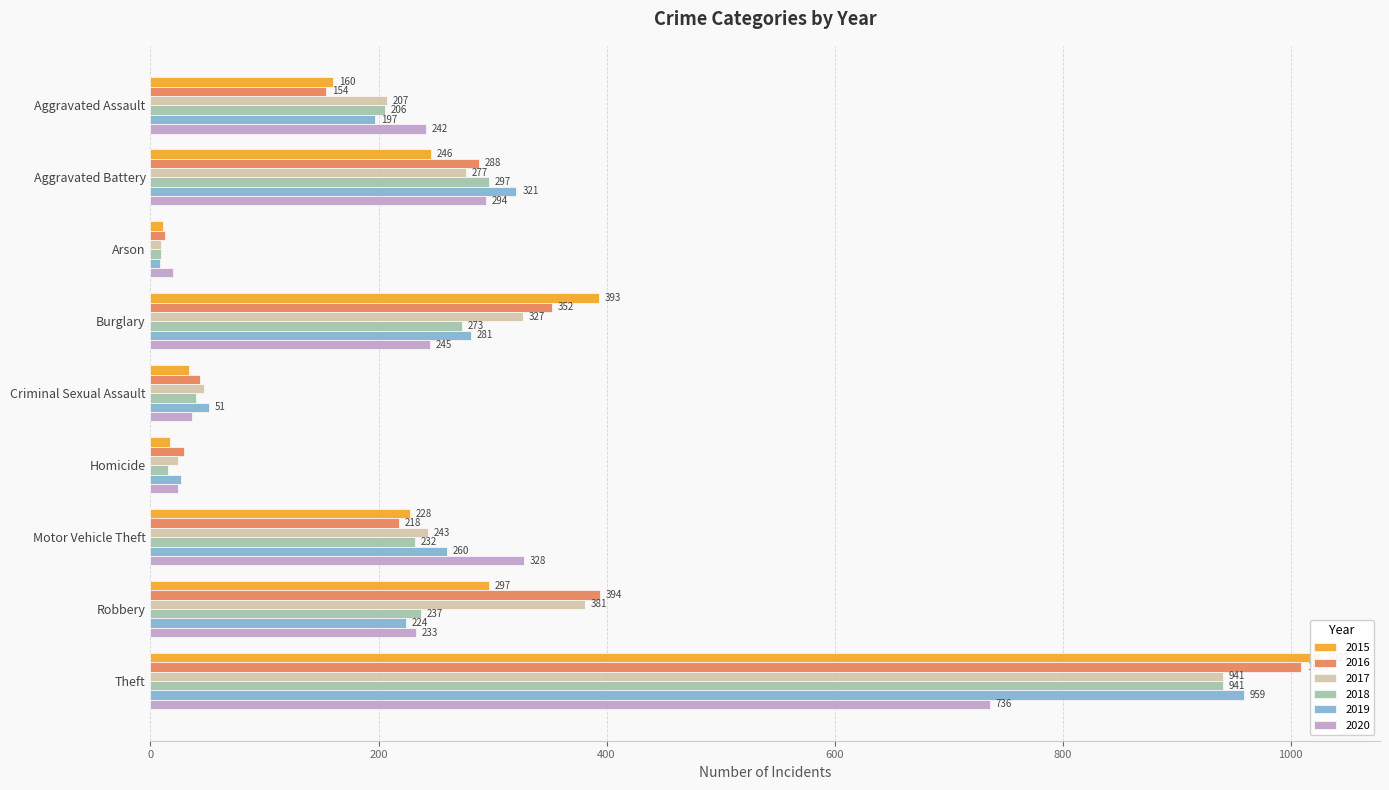

What is the value of the 2018 bar at the 5th from the left?

40